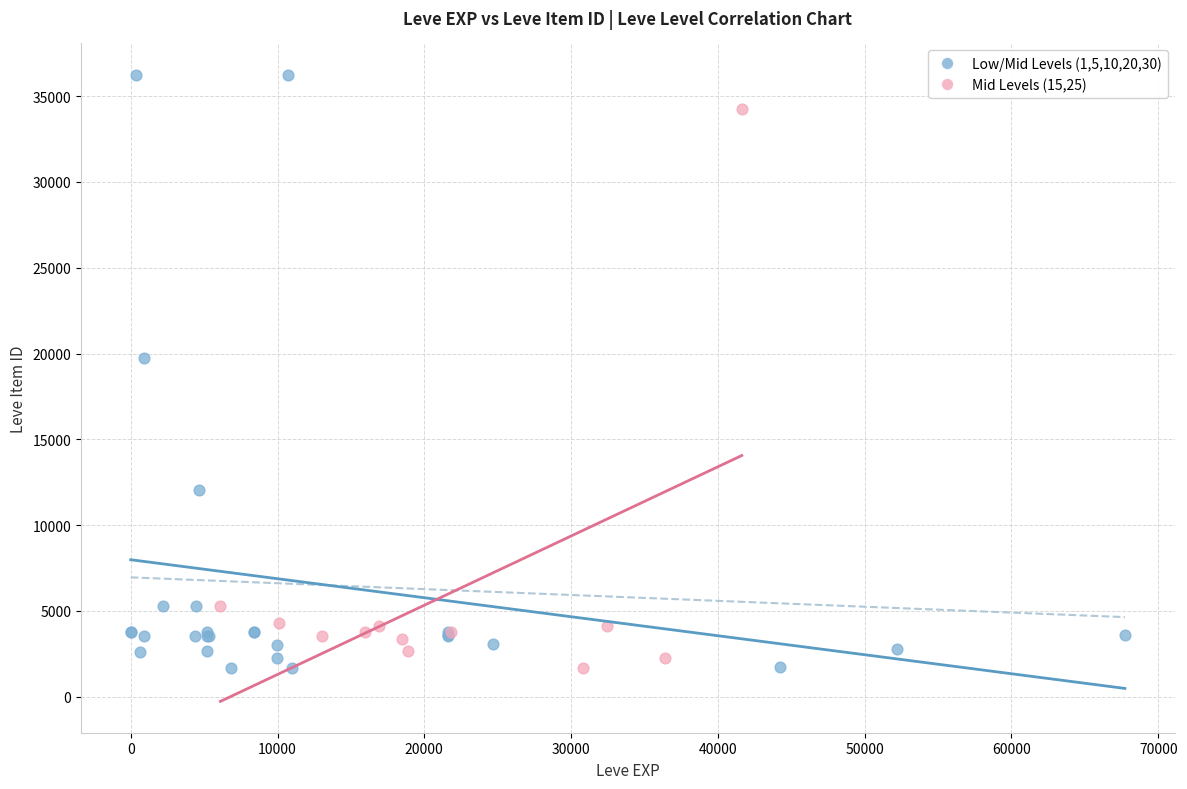

Which series has the largest Y range (max minus min)?

Low/Mid Levels (1,5,10,20,30)